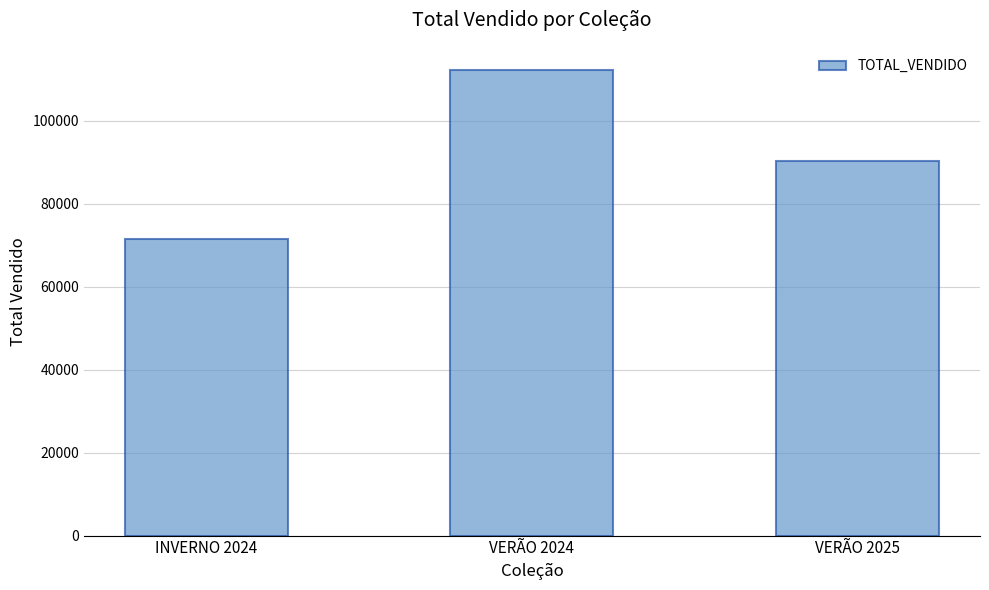

Which has a higher value, VERÃO 2024 or INVERNO 2024?

VERÃO 2024